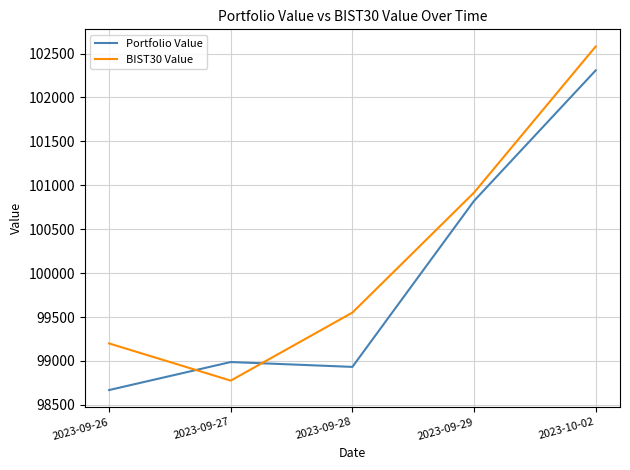

How many interior local peaks does the Portfolio Value series have?

1